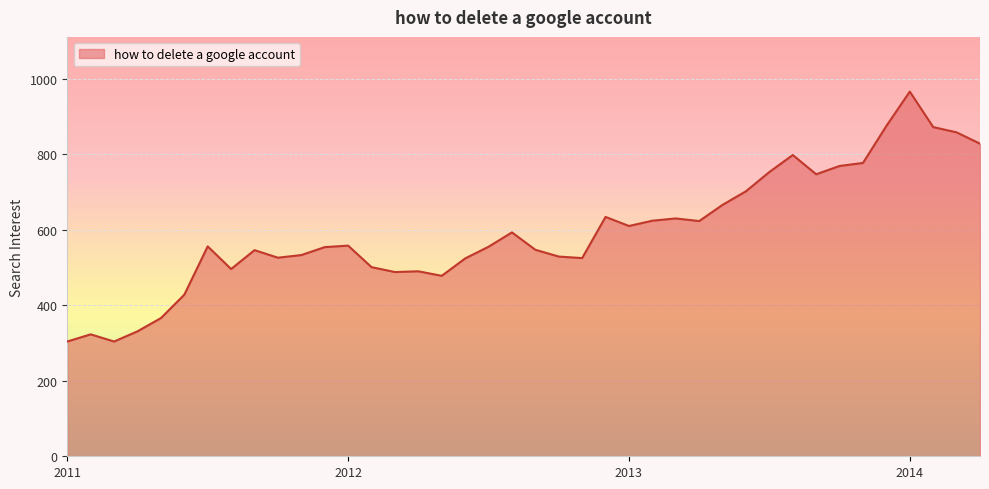

What is the difference between the maximum and minimum values?

662